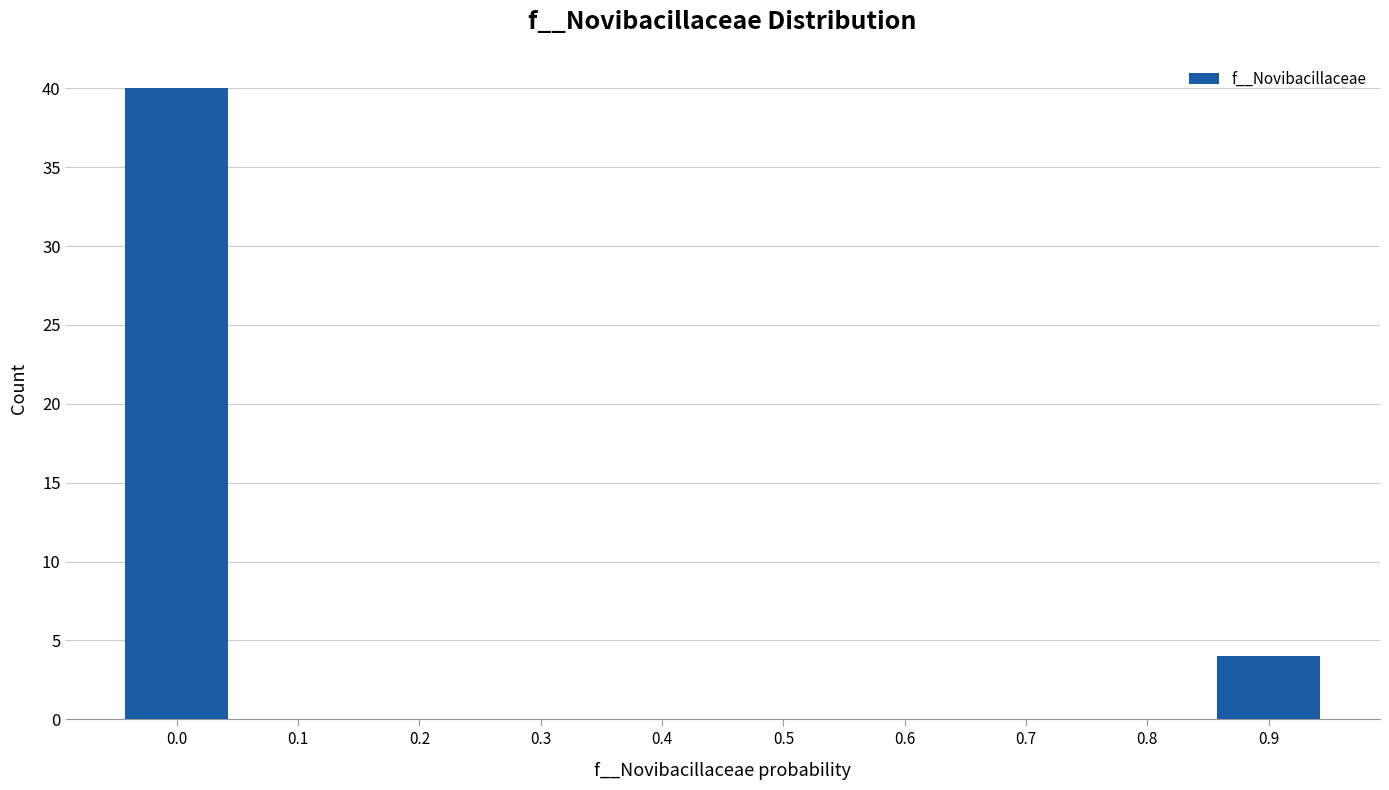

Reading left to right, transcribe all the data shown in this chart.

0.0=40	0.1=0	0.2=0	0.3=0	0.4=0	0.5=0	0.6=0	0.7=0	0.8=0	0.9=4